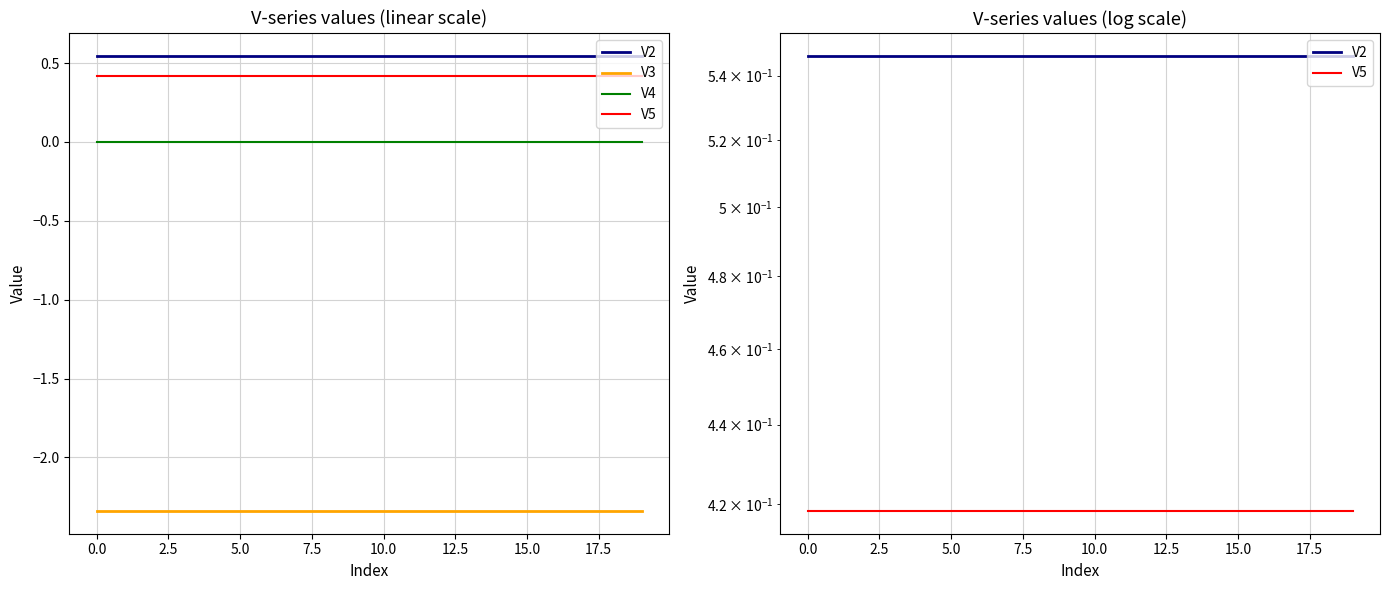

Count the number of data series in this chart.

4